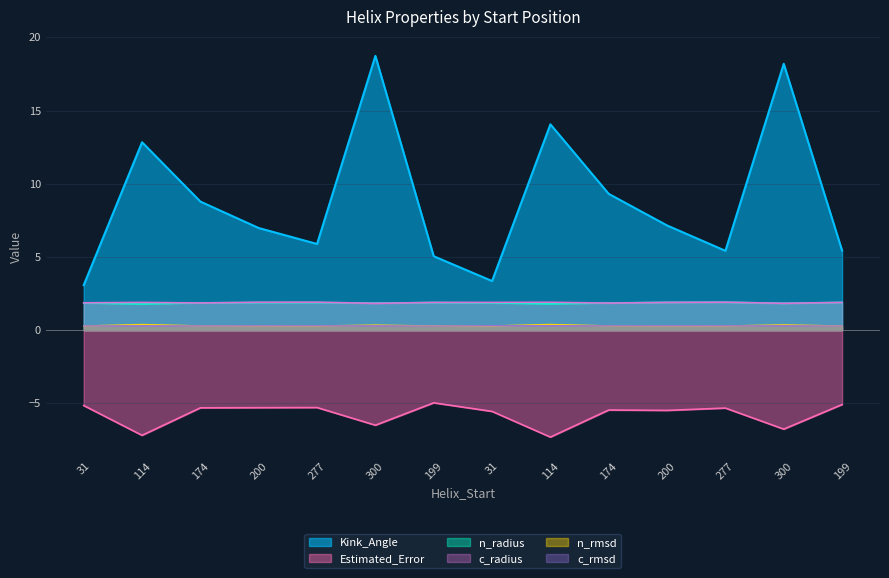

Reading left to right, list all the values displayed in this chart.

Kink_Angle: 3.1	12.8	8.8	7.0	5.9	18.7	5.1	3.4	14.1	9.3	7.2	5.4	18.2	5.4
n_radius: 1.9	1.8	1.9	1.9	1.9	1.8	1.9	1.9	1.8	1.9	1.9	1.9	1.8	1.9
Estimated_Error: -5.1	-7.2	-5.3	-5.3	-5.3	-6.5	-5.0	-5.5	-7.3	-5.5	-5.5	-5.3	-6.8	-5.1
n_rmsd: 0.3	0.4	0.3	0.3	0.3	0.3	0.3	0.3	0.4	0.3	0.3	0.3	0.4	0.3
c_radius: 1.9	1.9	1.9	1.9	1.9	1.8	1.9	1.9	1.9	1.9	1.9	1.9	1.8	1.9
c_rmsd: 0.3	0.3	0.3	0.3	0.3	0.3	0.3	0.3	0.3	0.3	0.3	0.3	0.3	0.3